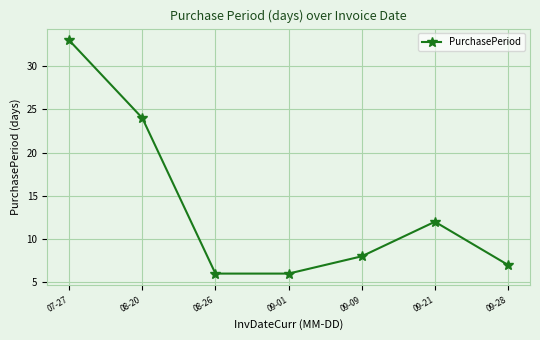

Approximately how many times larger is the value at 09-21 compared to 07-27?

0.4